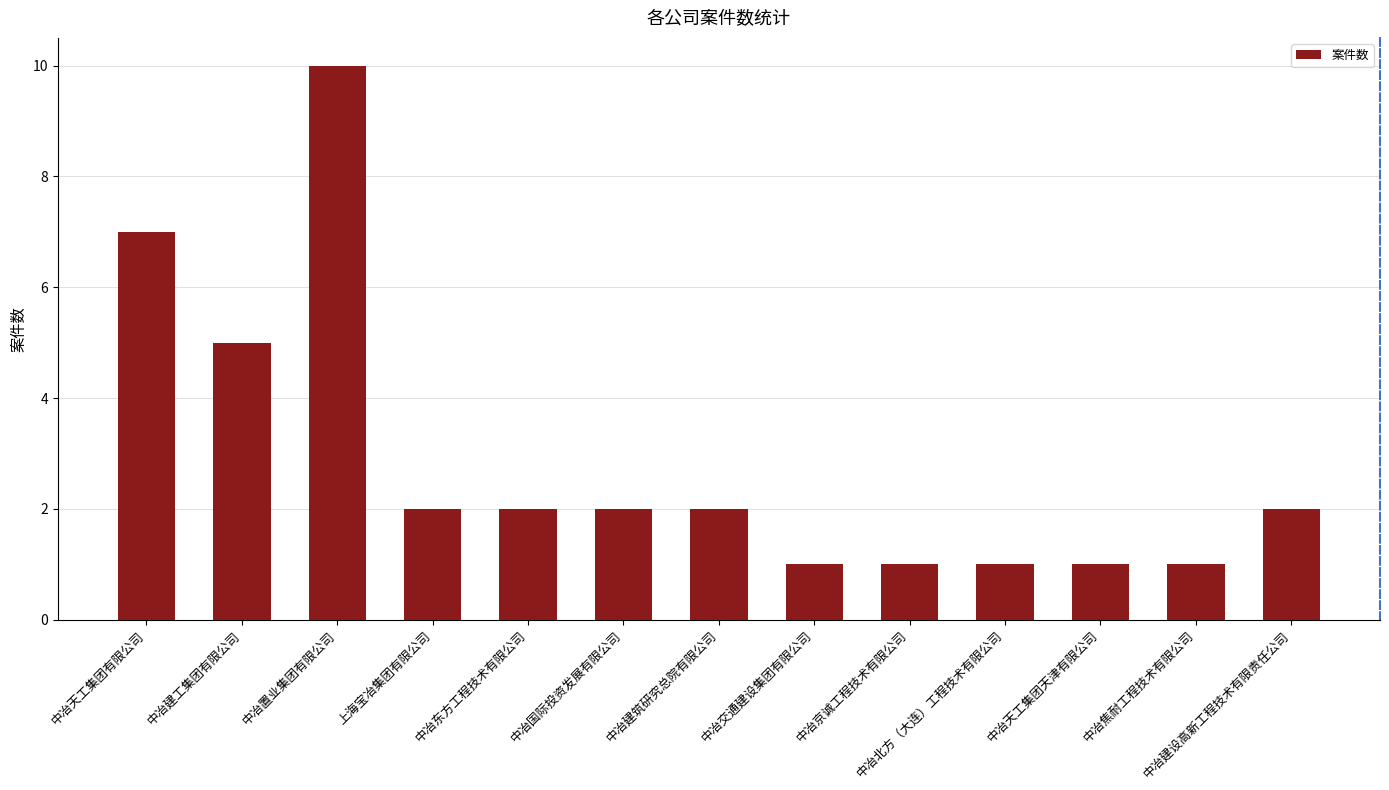

Where is the data nearest to the value 5?

中冶建工集团有限公司